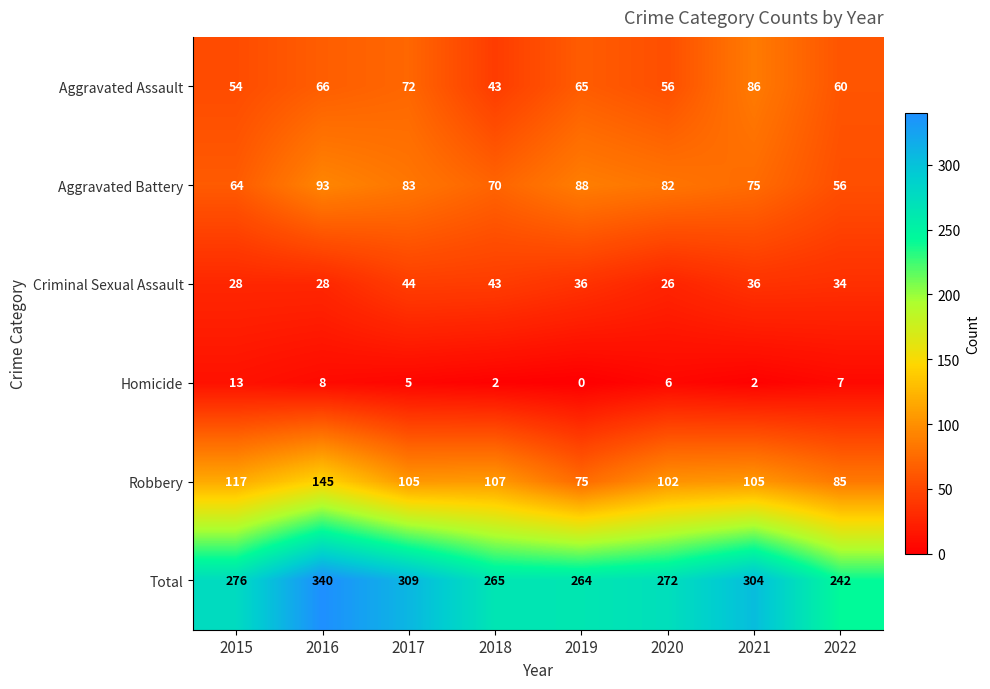

Which series changed the most between 2020 and 2021?

Total